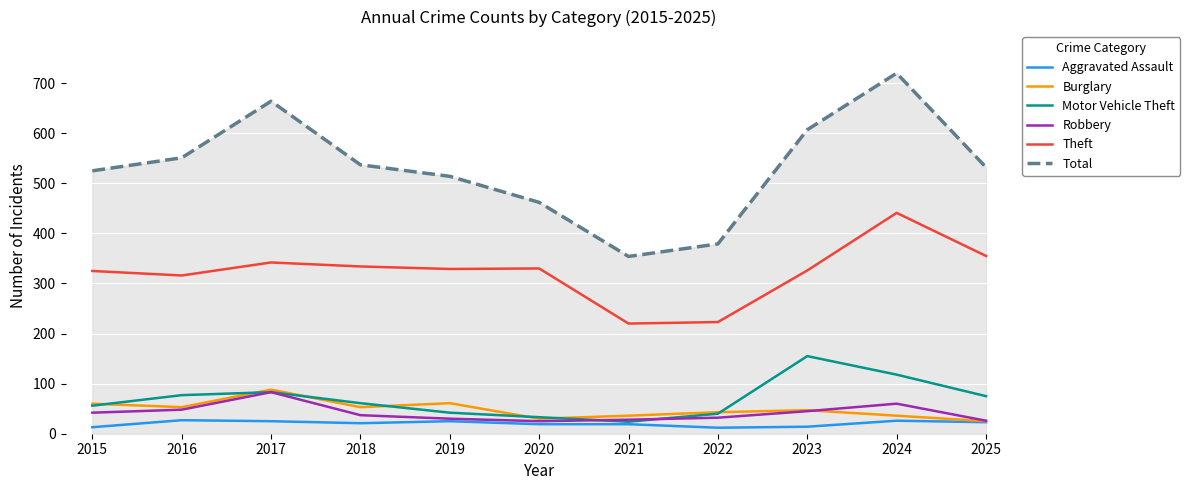

How many lines are shown in the chart?

6